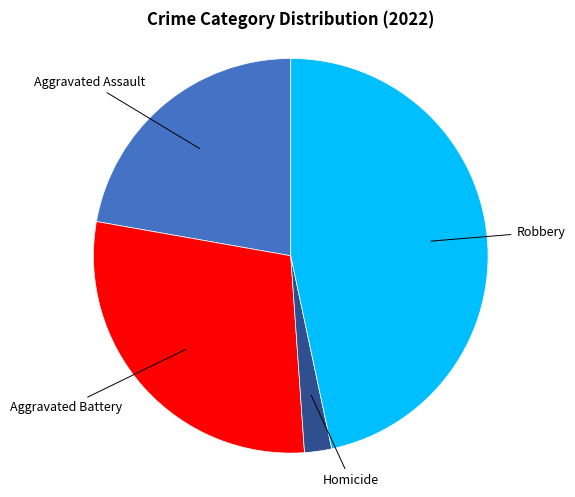

Does any single category account for the majority?

No